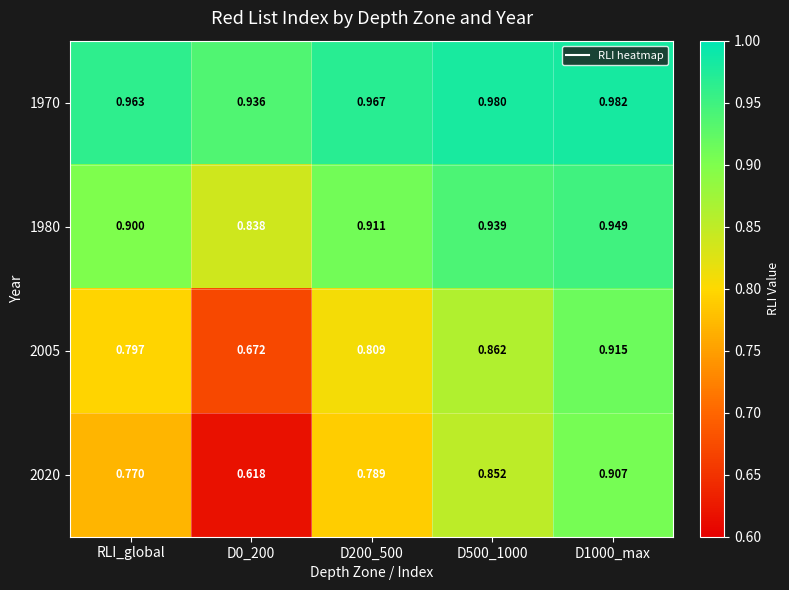

Reading left to right, extract all data points from this chart.

1970: RLI_global=1.0	D0_200=0.9	D200_500=1.0	D500_1000=1.0	D1000_max=1.0
1980: RLI_global=0.9	D0_200=0.8	D200_500=0.9	D500_1000=0.9	D1000_max=0.9
2005: RLI_global=0.8	D0_200=0.7	D200_500=0.8	D500_1000=0.9	D1000_max=0.9
2020: RLI_global=0.8	D0_200=0.6	D200_500=0.8	D500_1000=0.9	D1000_max=0.9